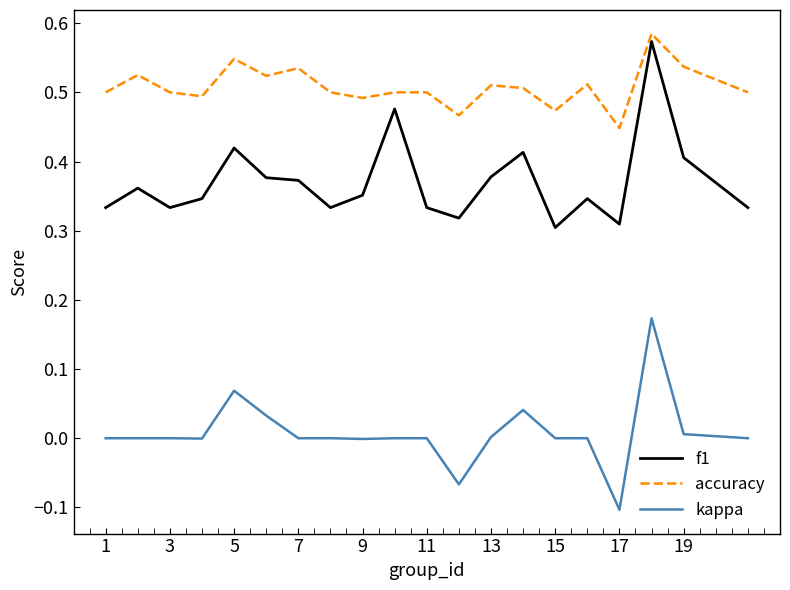

True or false: kappa and f1 intersect in this chart.

False